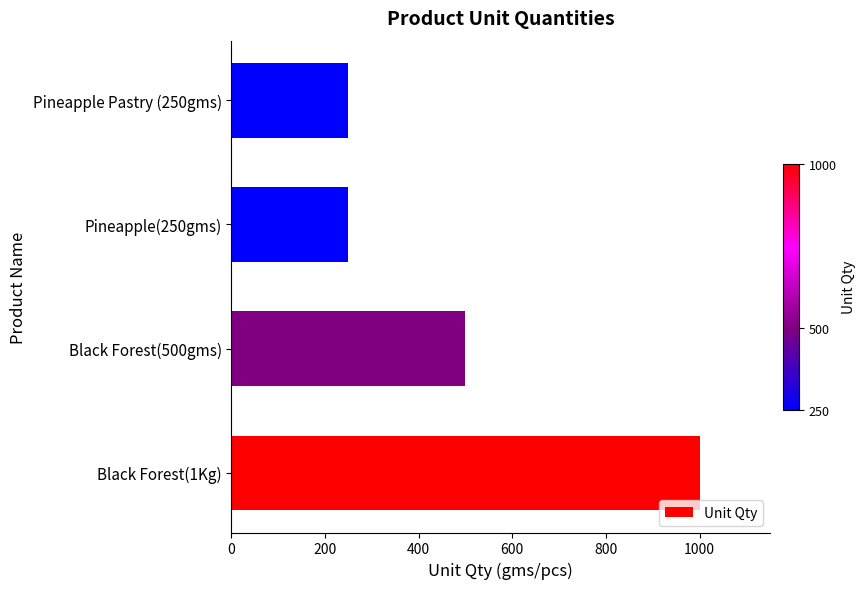

What is the average value?

500